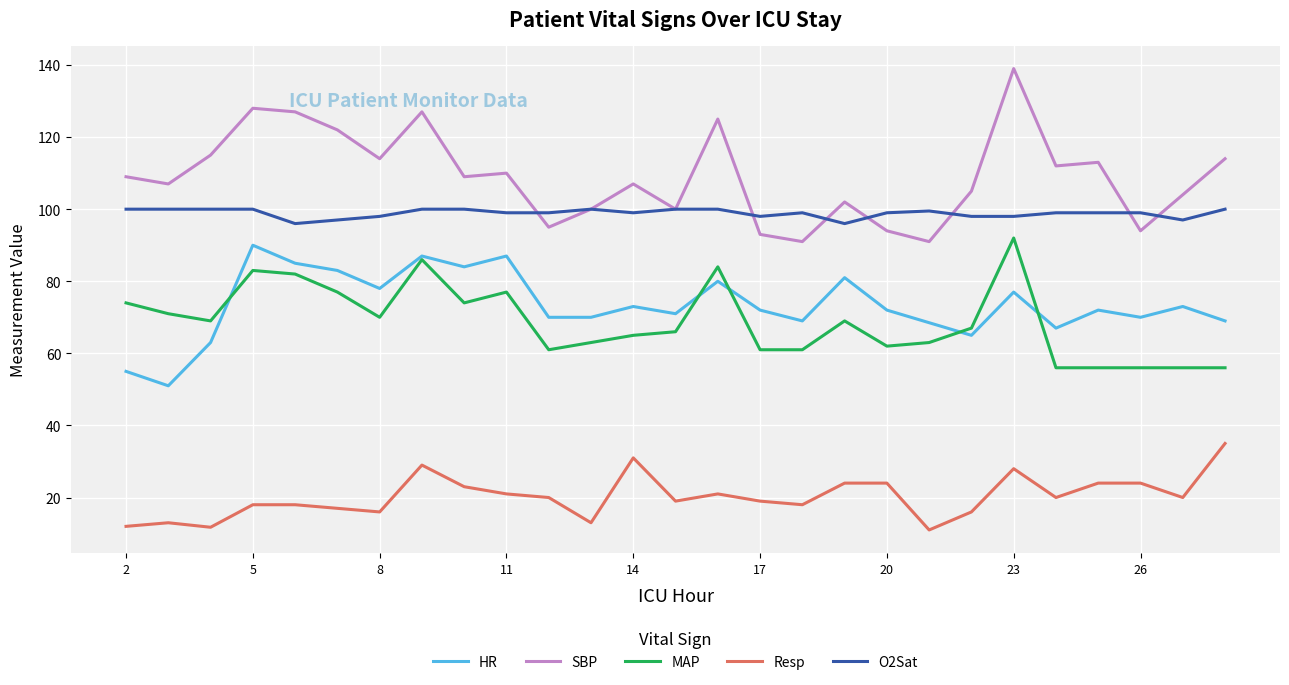

Does the chart display data point markers on the line(s)?

No